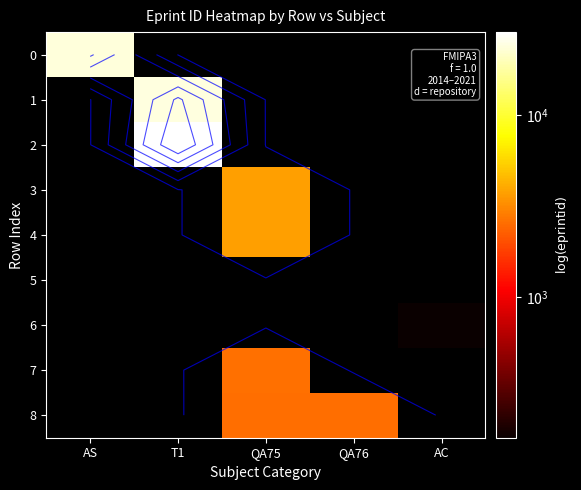

How many distinct data groups are displayed?

9